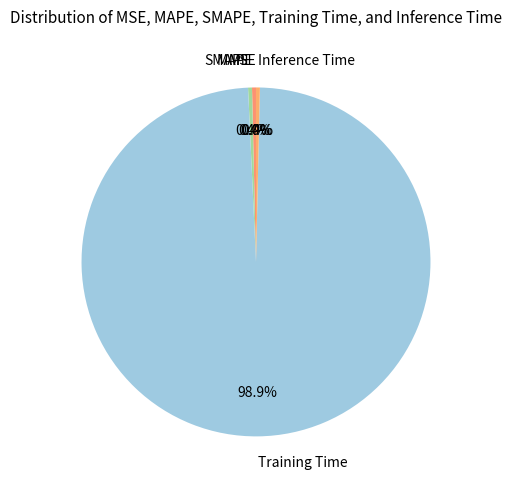

Is there a majority slice in this chart?

Yes